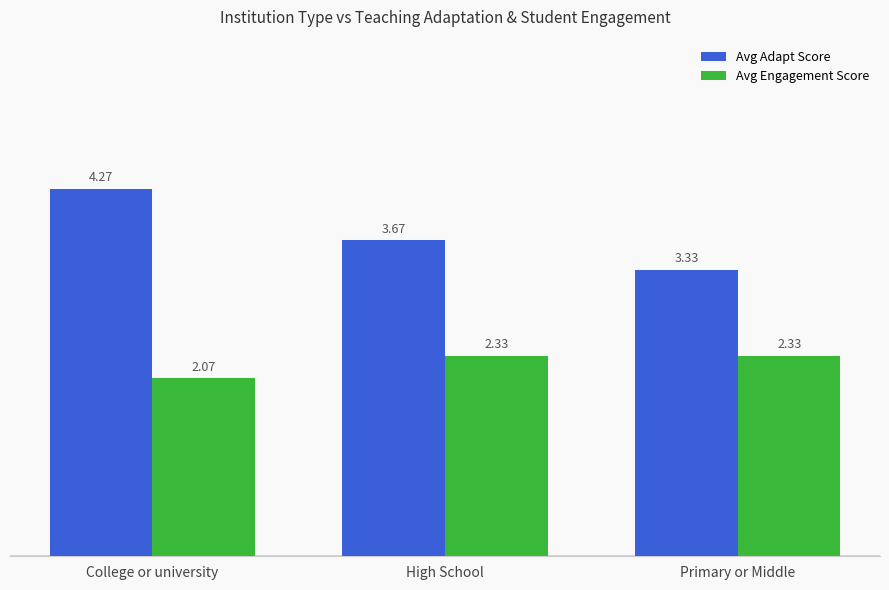

List the series in order of their peak value, highest first.

Avg Adapt Score, Avg Engagement Score